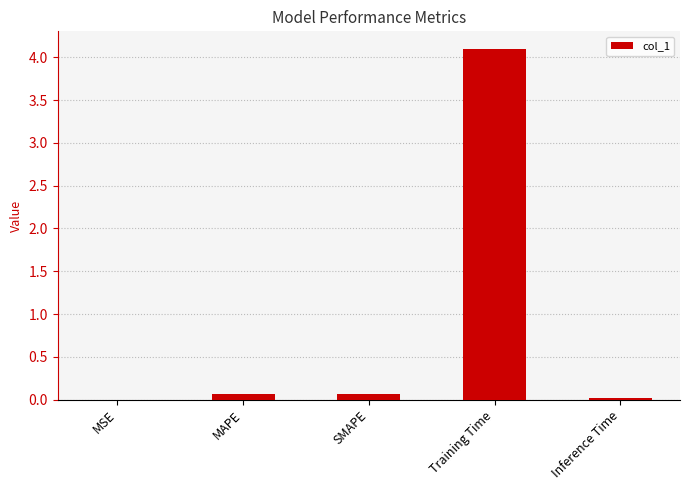

Which category has the highest value across all series?

Training Time